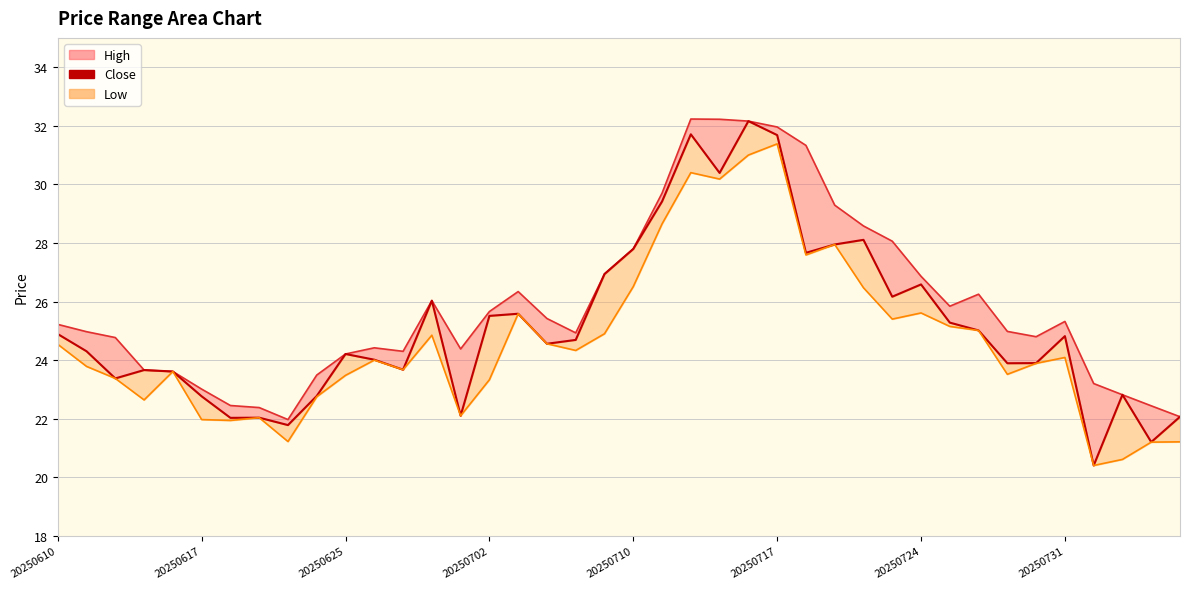

True or false: close and close_line intersect in this chart.

False